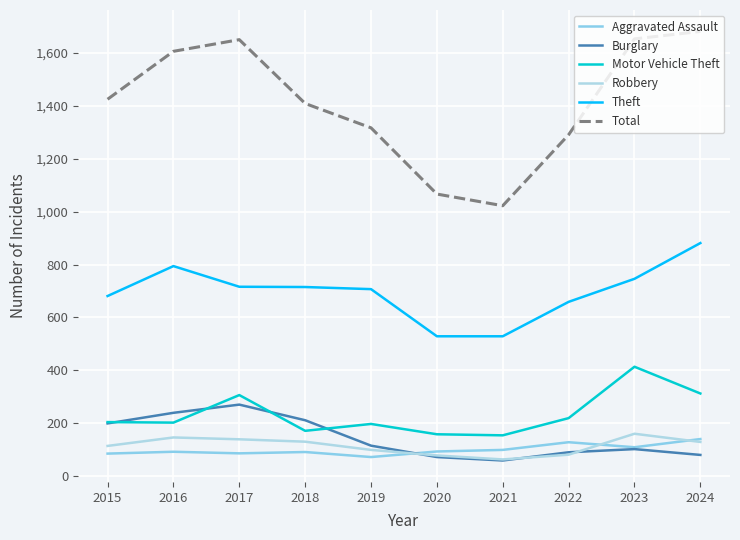

How many interior local valleys does the Aggravated Assault series have?

3